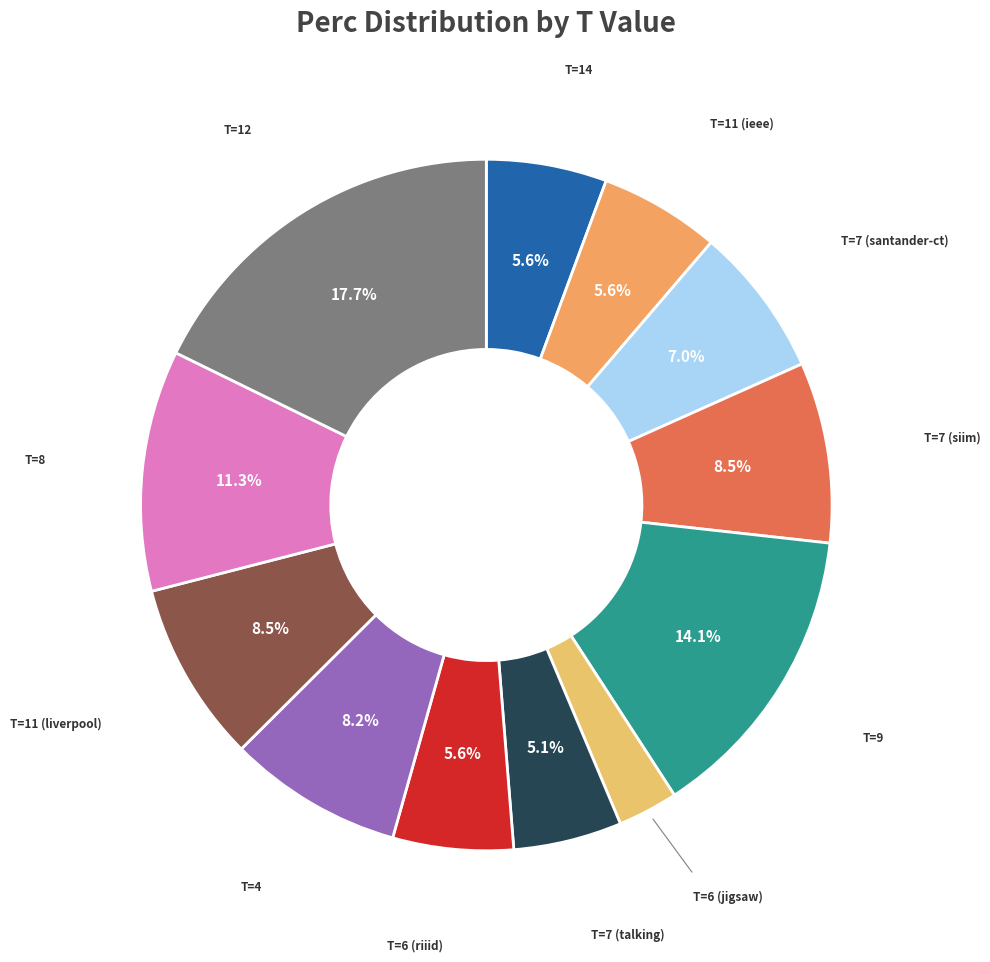

How many slices are in this pie chart?

12